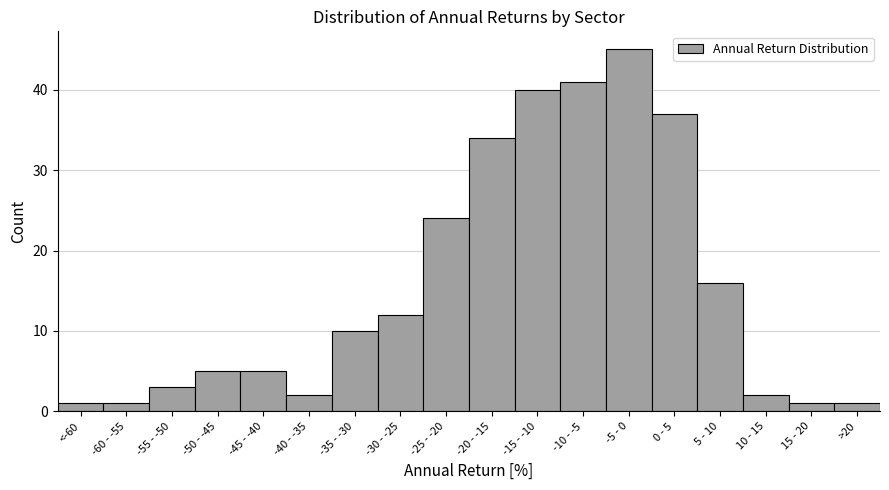

Reading left to right, what are all the values shown in this chart?

1	1	3	5	5	2	10	12	24	34	40	41	45	37	16	2	1	1